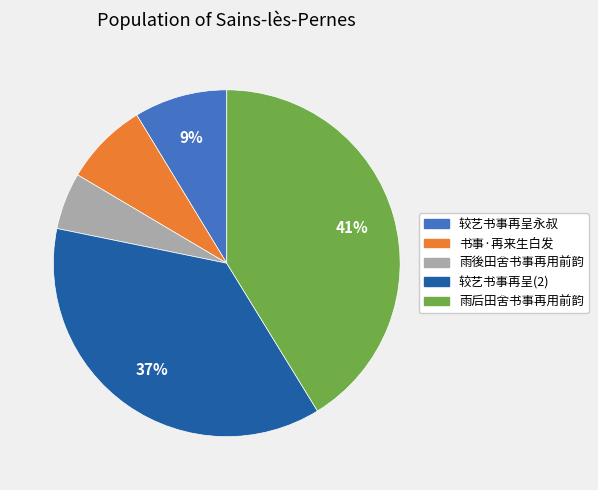

To the nearest percent, what is the difference between the largest and smallest slice percentages?

36%